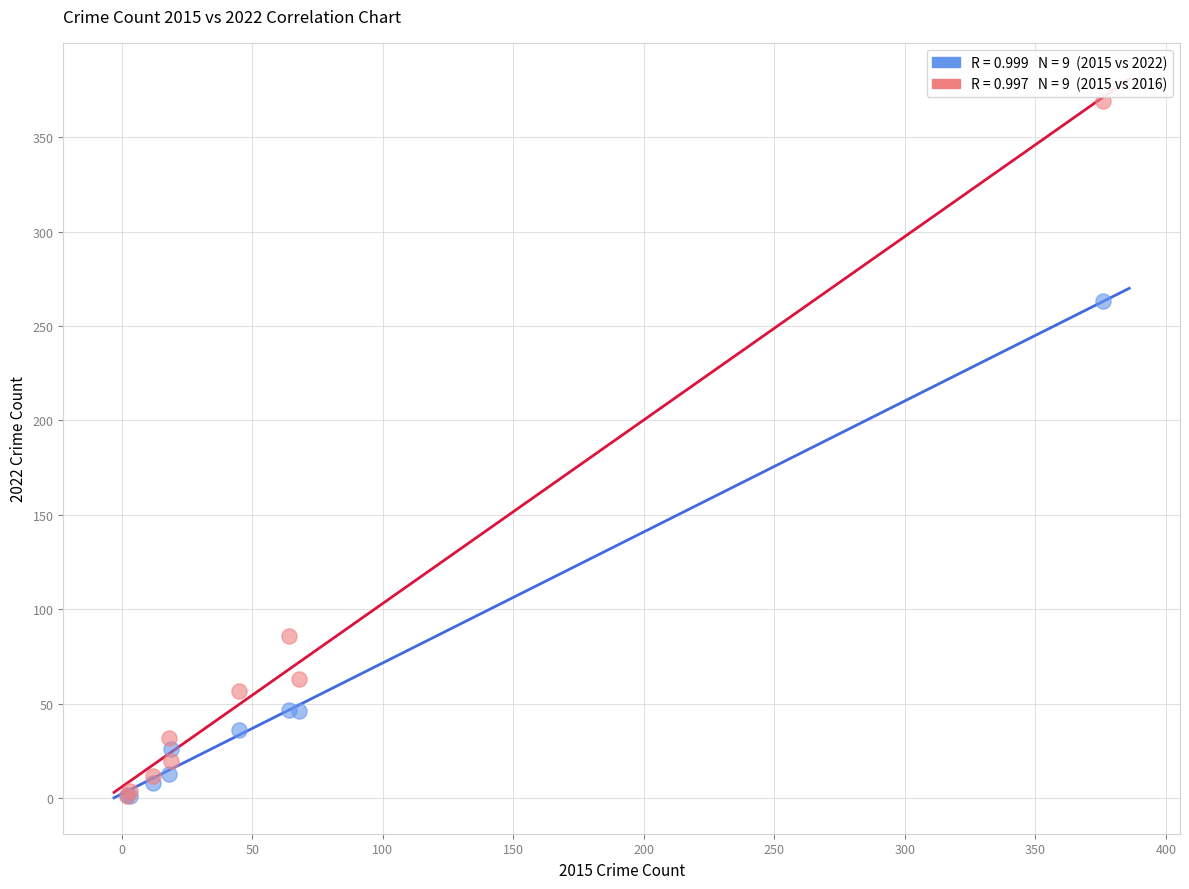

Across all series, what Y value is closest to 185?

263